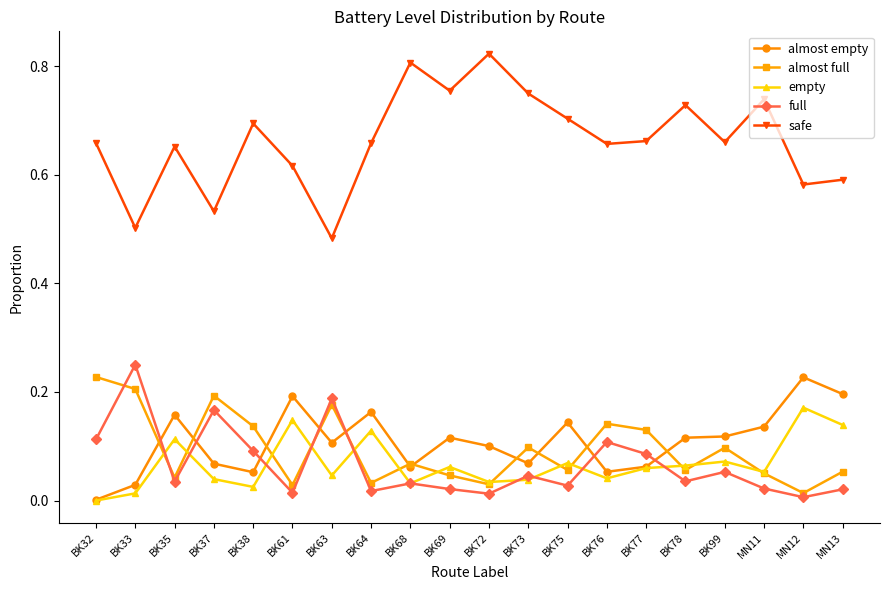

What is the label of the 19th point from the left?

MN12